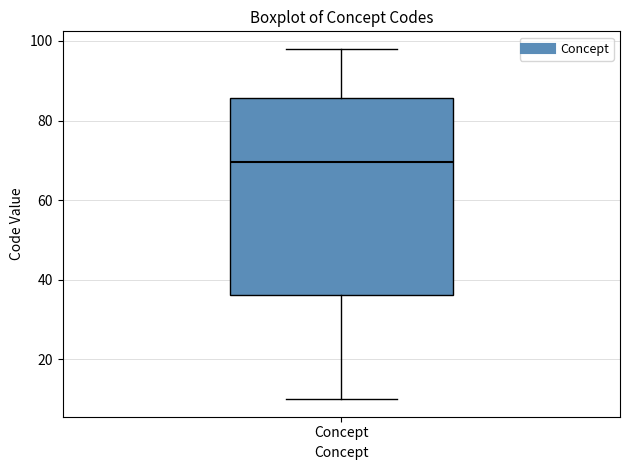

Transcribe this box plot: give where the median line is, the range the box spans, and where the two whiskers end, as read against the y-axis. The values are not printed on the chart, so give them approximately, as read against the axis.

median 70, box 36 to 86, whiskers 10 to 98